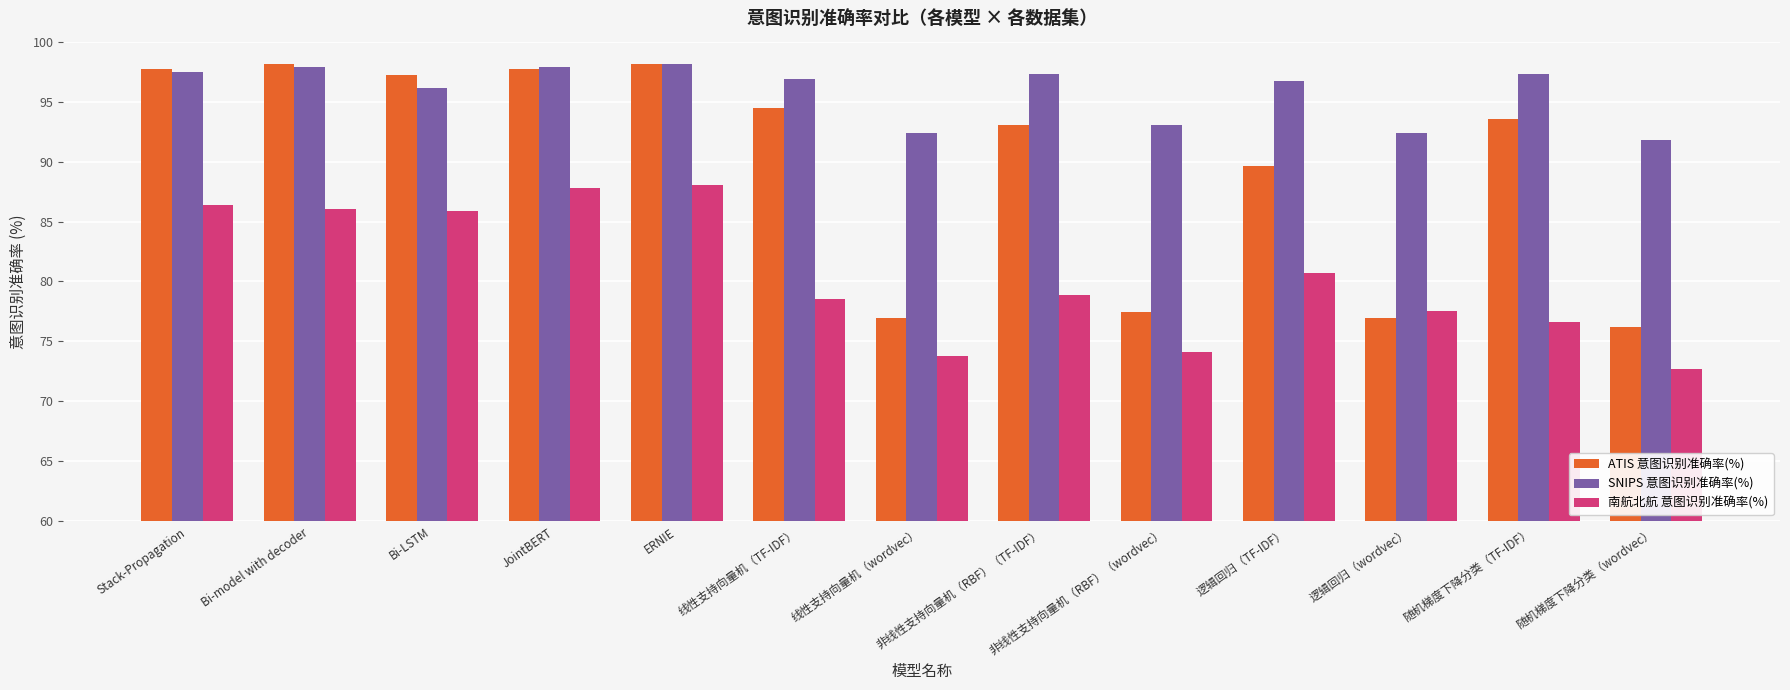

What is the label of the 9th bar from the right?

ERNIE